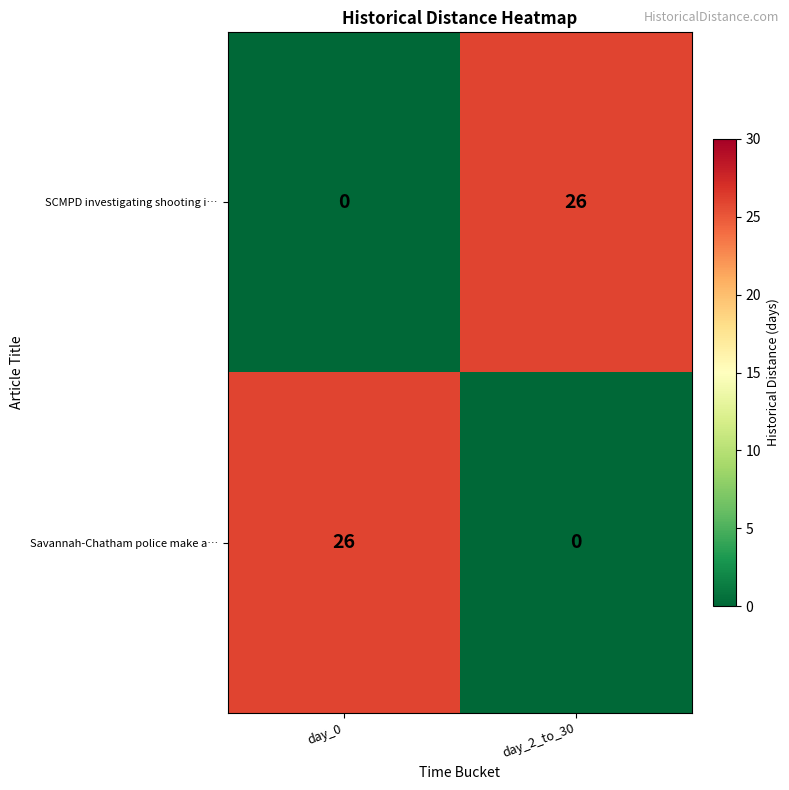

What is the spread (max minus min) of values at day_2_to_30?

26